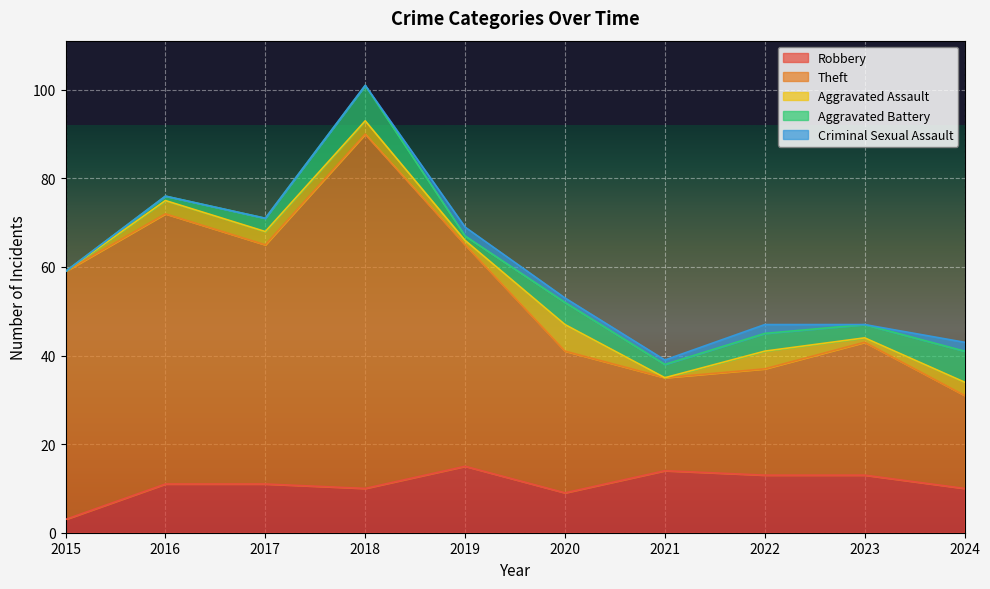

What is the difference between the maximum and minimum values in the Robbery series?

12